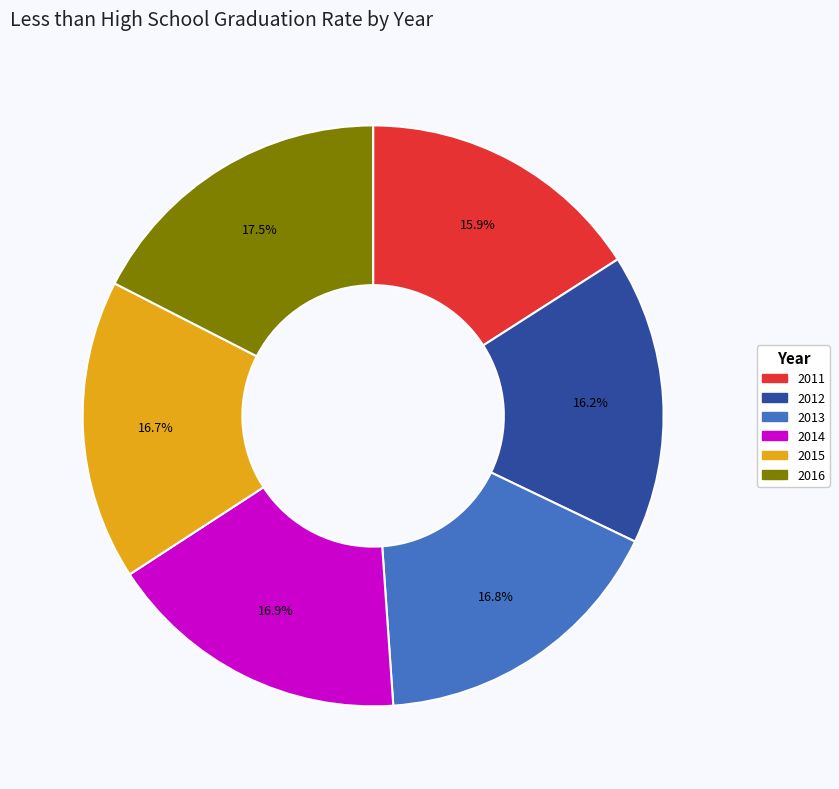

To the nearest percent, what is the difference between the largest and smallest slice percentages?

2%